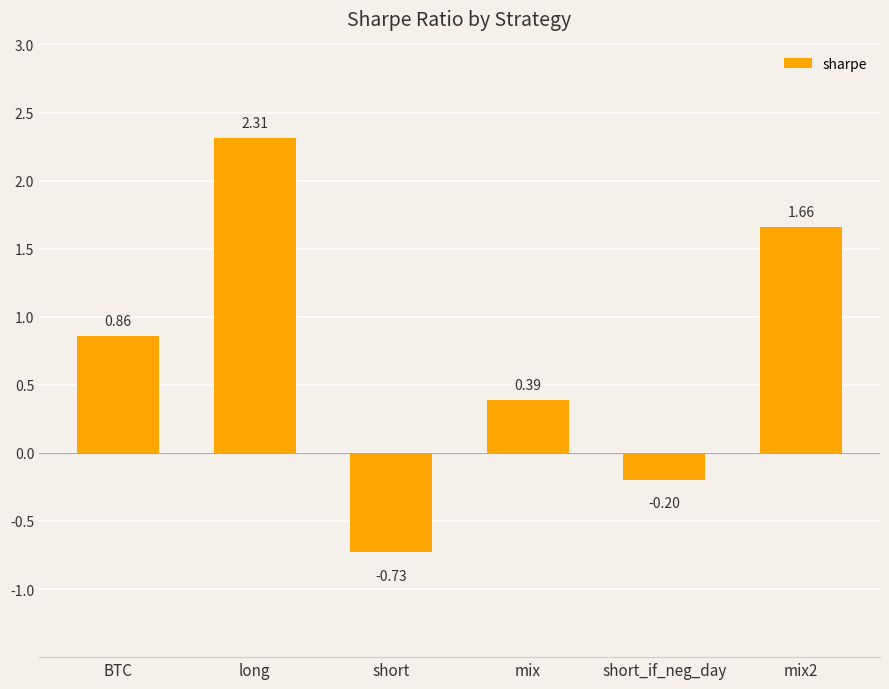

At which category does the chart reach its minimum across all series?

short